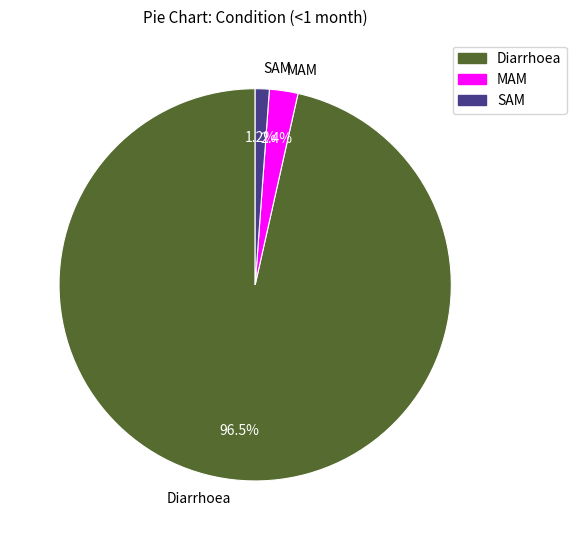

To the nearest percent, what is the difference between the MAM and Diarrhoea slice percentages?

94%